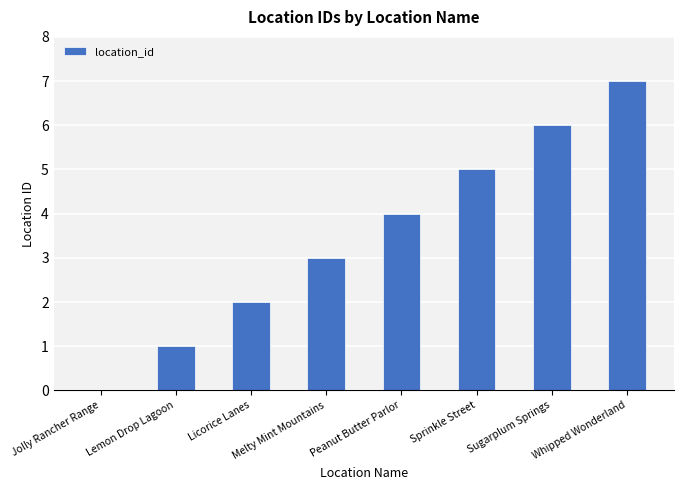

Count the values in the range 2 to 6.

5